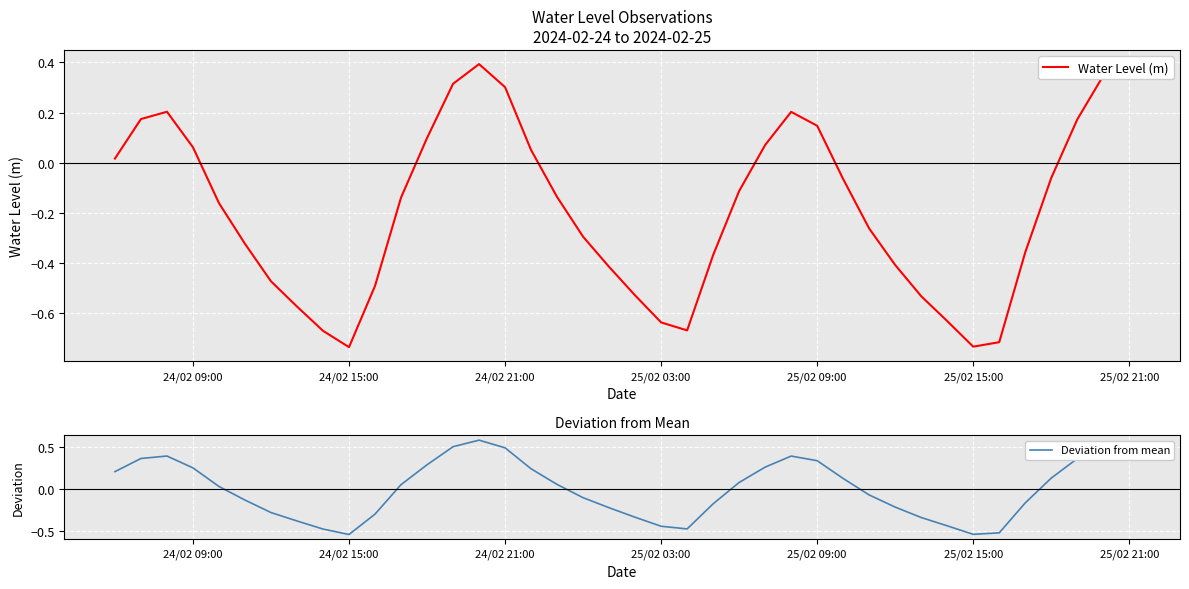

True or false: Deviation from mean and Water Level (m) cross at least once.

False